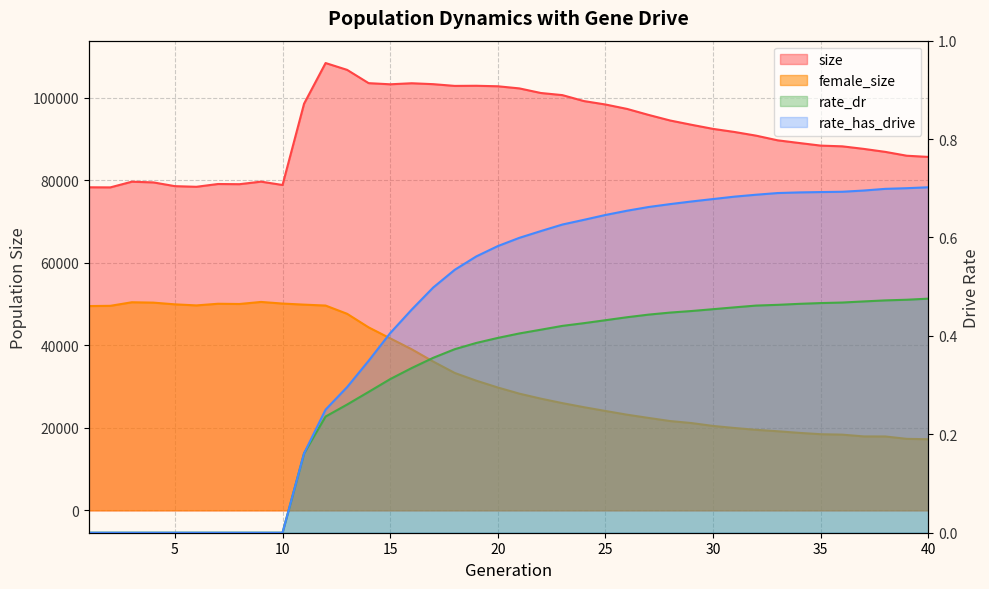

At which label does female_size reach its peak?

9